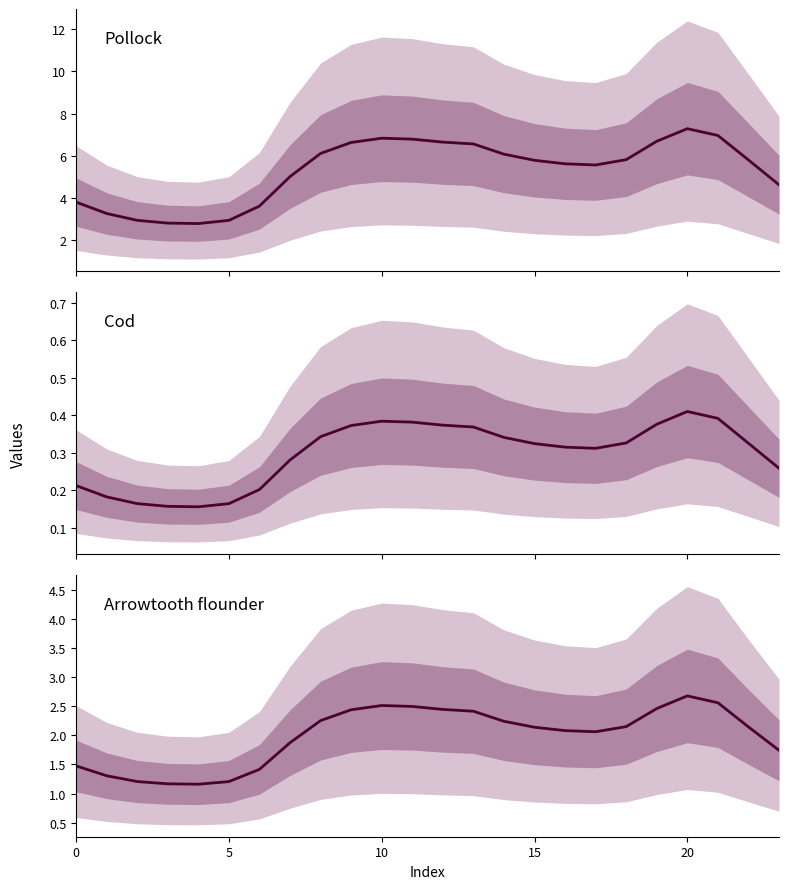

List the series in order of their peak value, highest first.

Pollock, Arrowtooth flounder, Cod